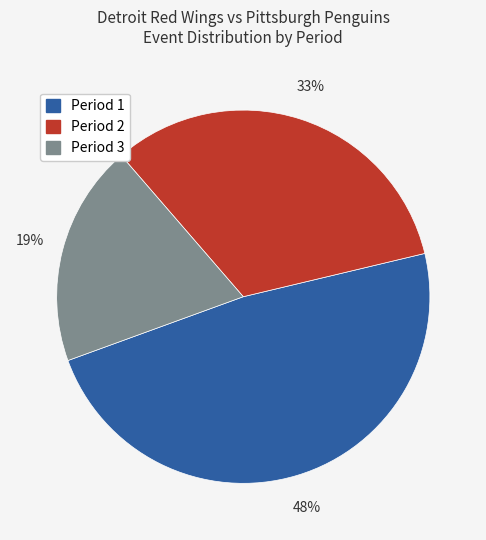

How many segments does this pie chart have?

3